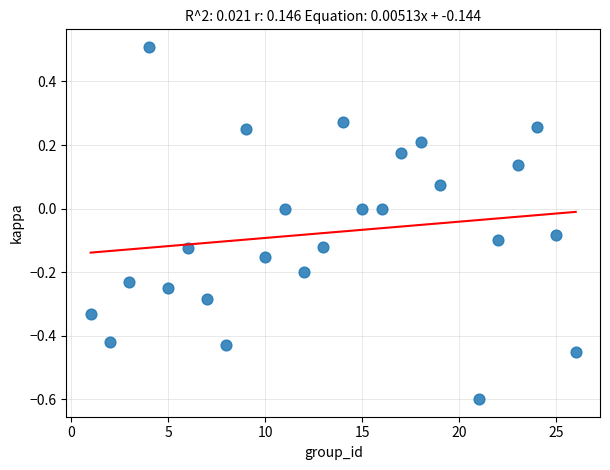

What is the range of Y values (max minus min)?

1.1